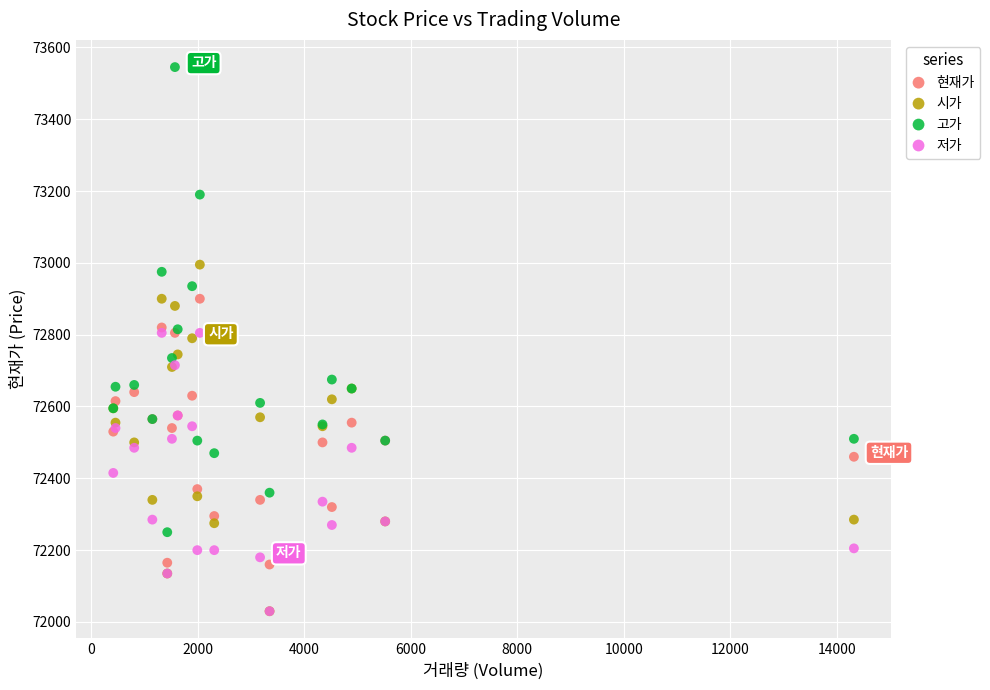

What are all the series names shown in the legend?

현재가, 시가, 고가, 저가